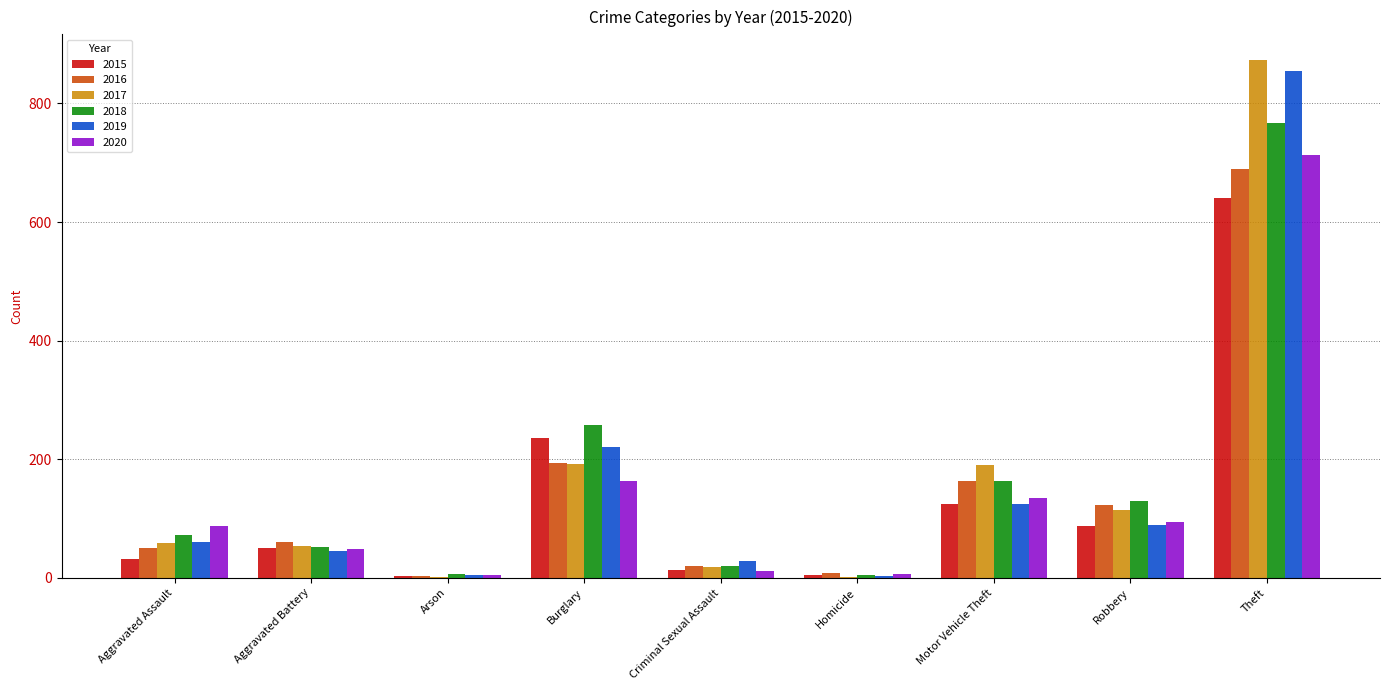

What is the highest value of the 2016 series?

689